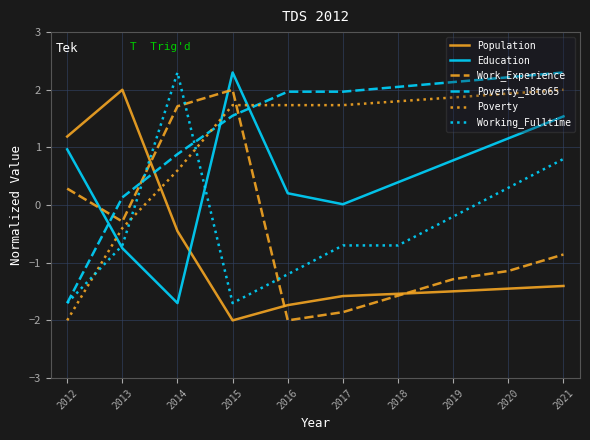

What is the approximate value of Education at 2021?

1.5